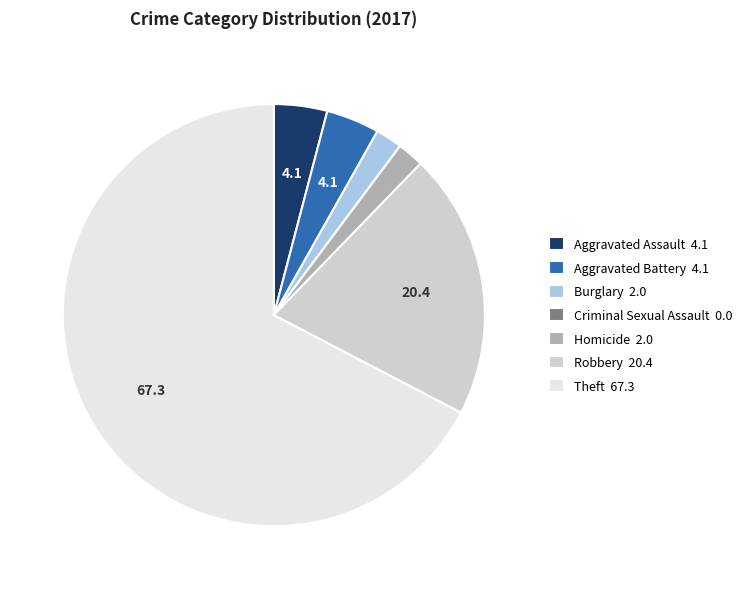

Is Theft 67.3 the majority of the pie?

Yes